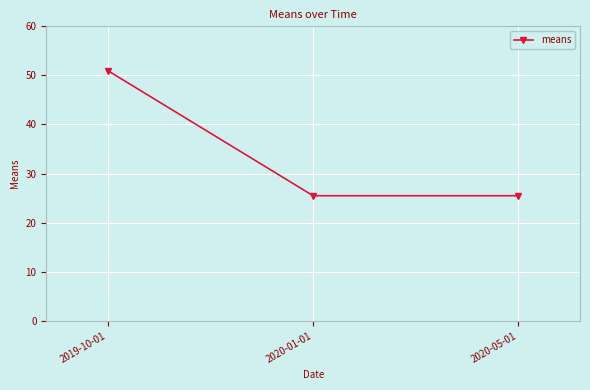

Which has a higher value, 2020-05-01 or 2019-10-01?

2019-10-01